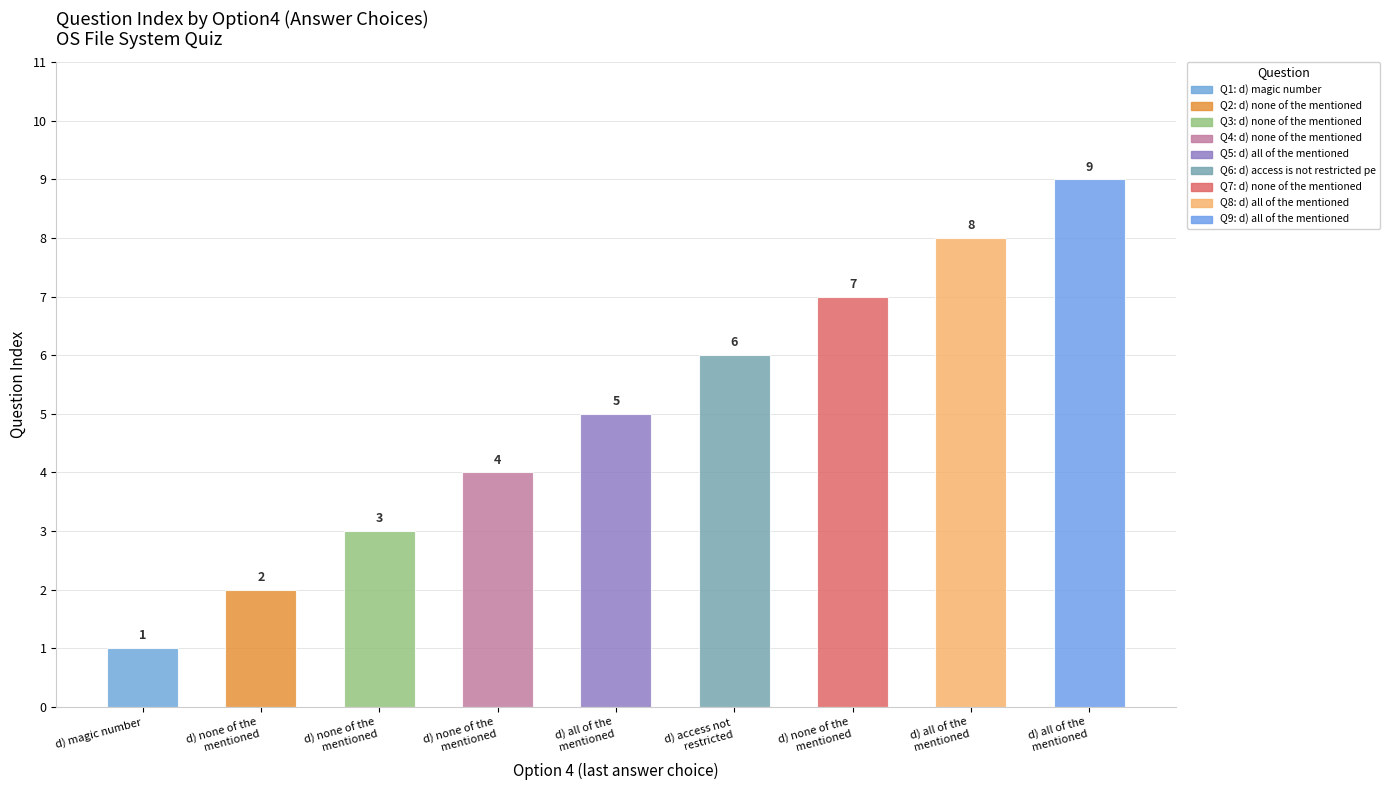

List the labels in order of value, largest first.

d) all of the mentioned, d) all of the mentioned, d) none of the mentioned, d) access is not restricted permission, d) all of the mentioned, d) none of the mentioned, d) none of the mentioned, d) none of the mentioned, d) magic number